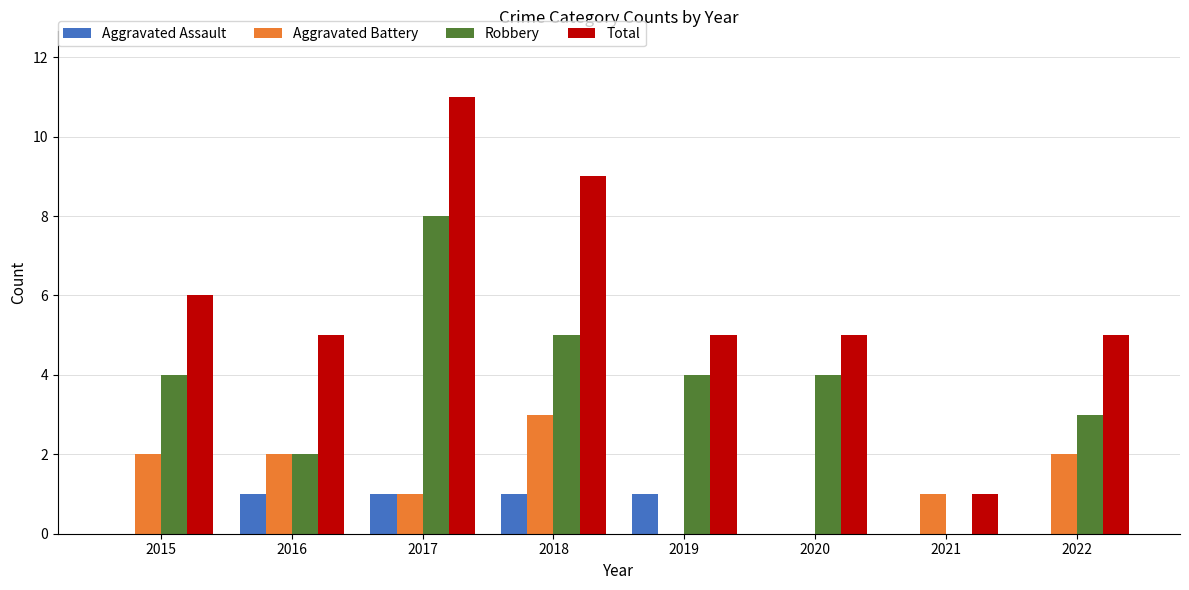

At which category is the sum across all series the highest?

2017